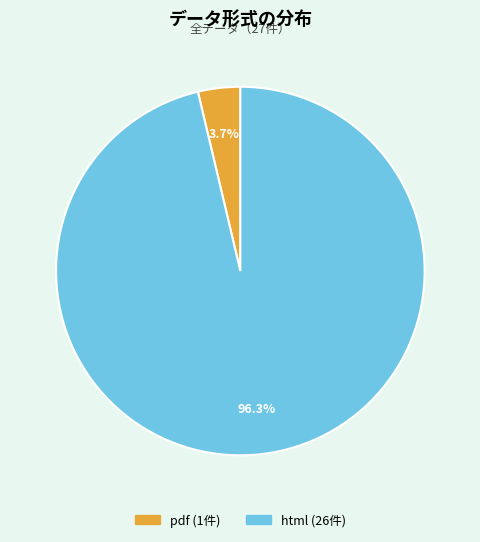

To the nearest percent, what is the difference between the largest and smallest slice percentages?

93%